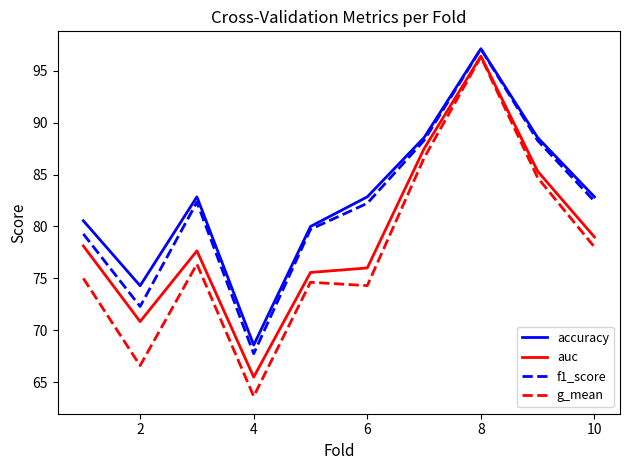

What is the maximum value shown in the chart?

97.1